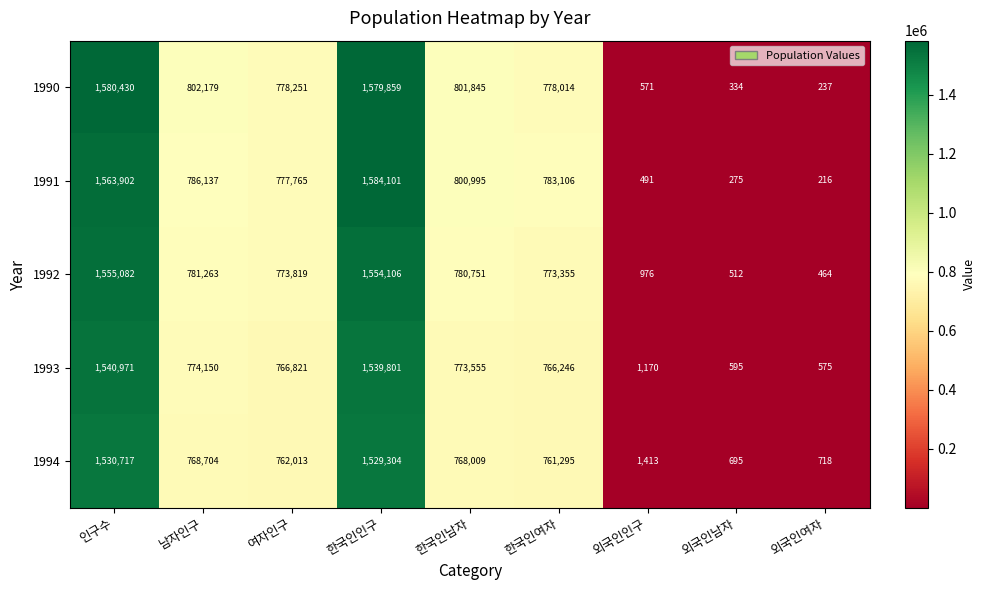

At which label is 1992 closest to 777773?

한국인남자